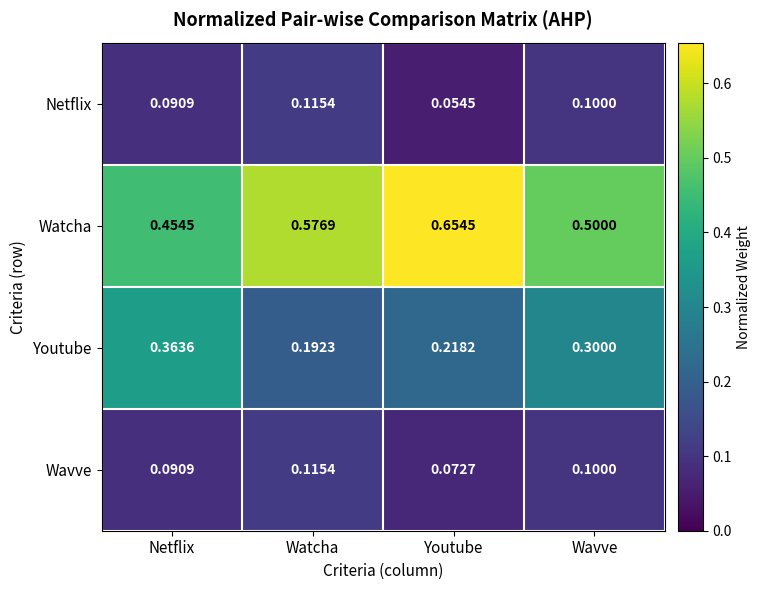

Is the value of Wavve at Youtube greater than the value of Netflix at Watcha?

No